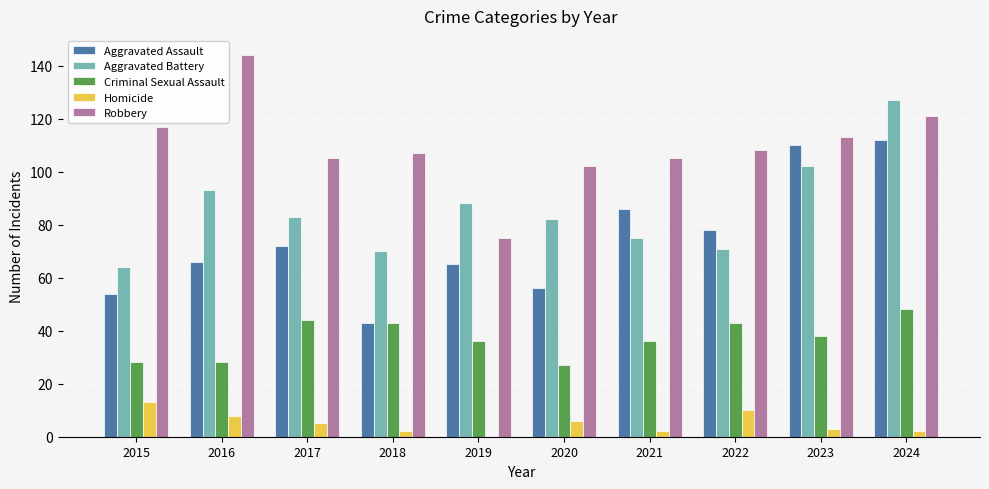

True or false: Aggravated Assault has a value of 89 at 2019.

False